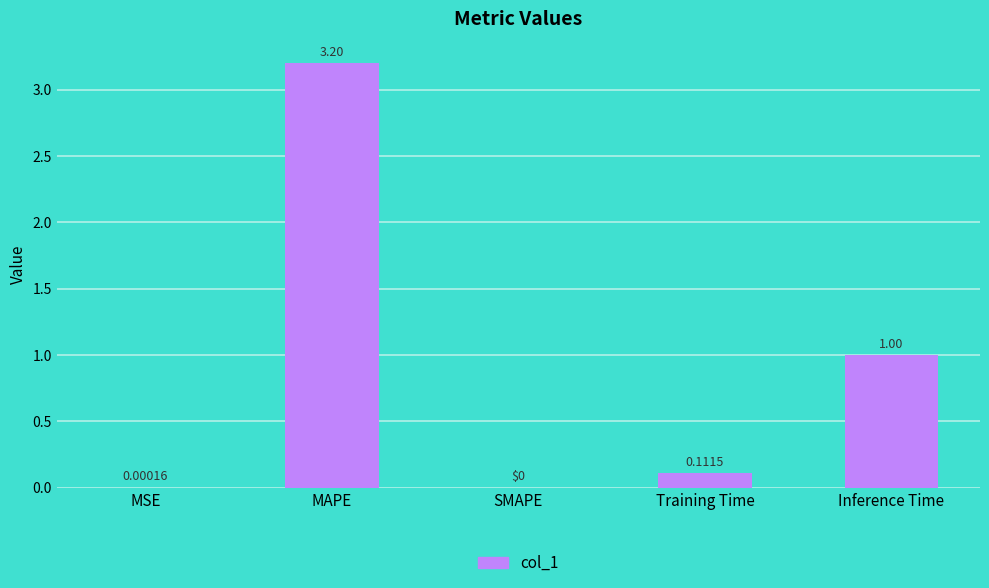

Which has a higher value, MSE or MAPE?

MAPE